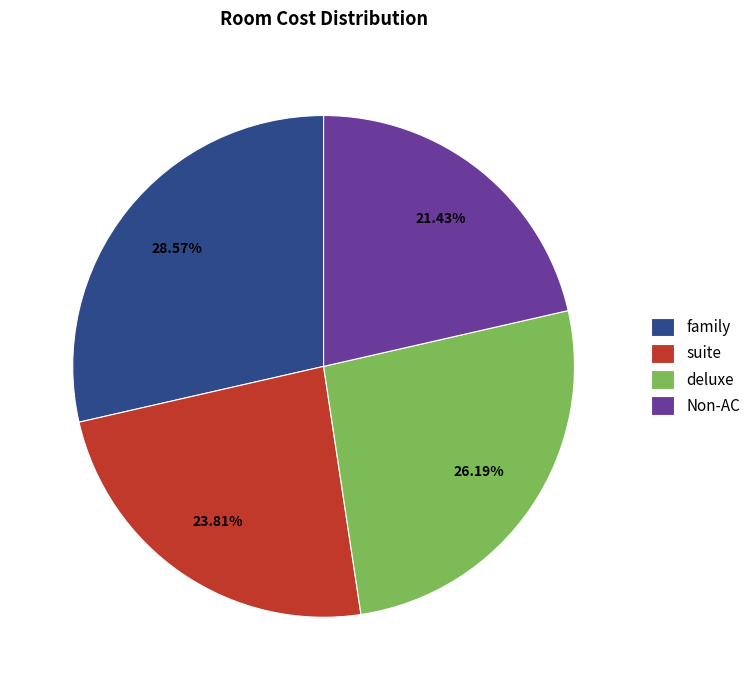

True or false: family accounts for 20% of the total.

False